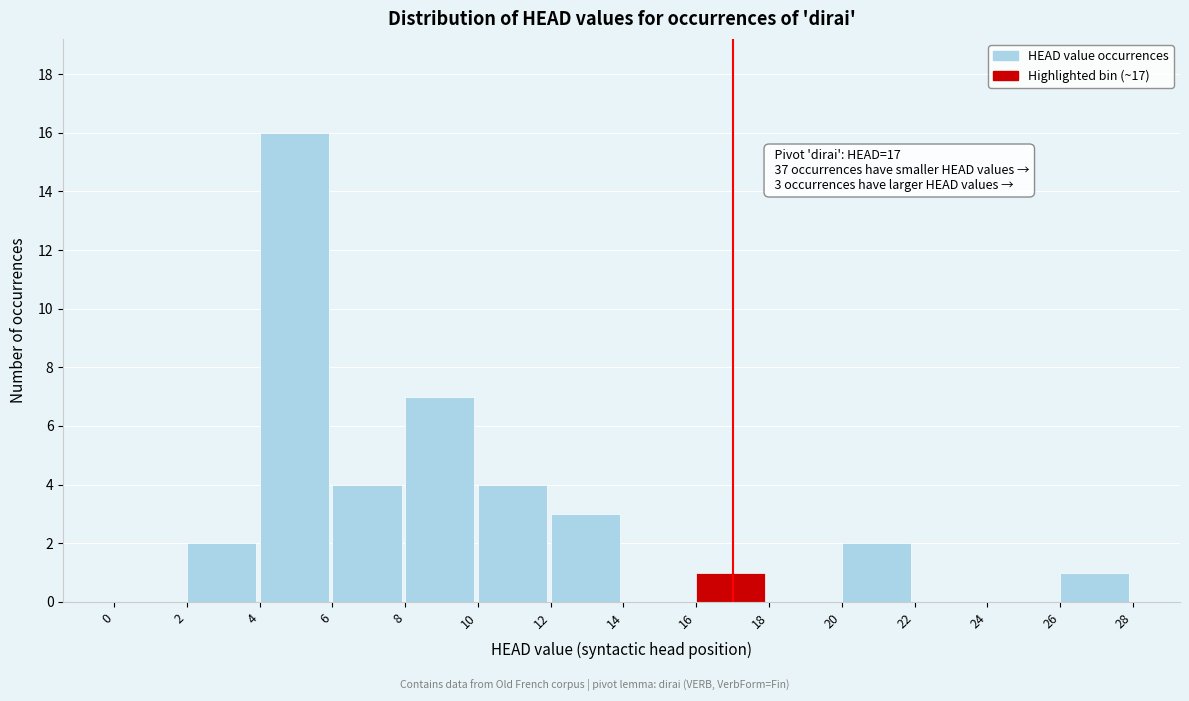

Which range on the x-axis has the tallest bar?

4 to 6